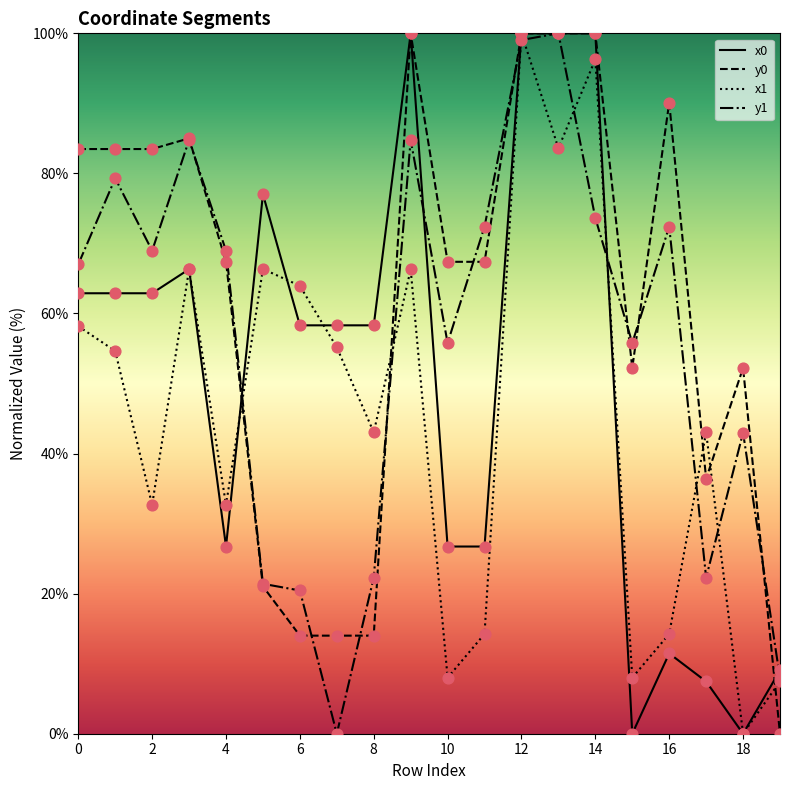

List the series in order of their overall mean, highest first.

y0, y1, x0, x1